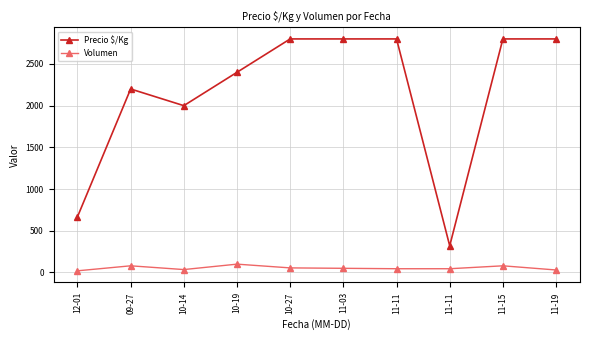

Which series has the largest total across all categories?

Precio $/Kg